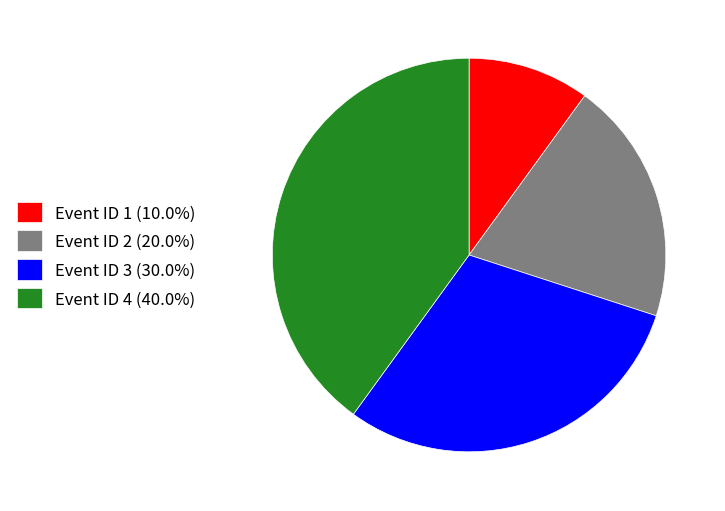

Do Event ID 4 (40.0%) and Event ID 3 (30.0%) together represent more than half of the pie?

Yes